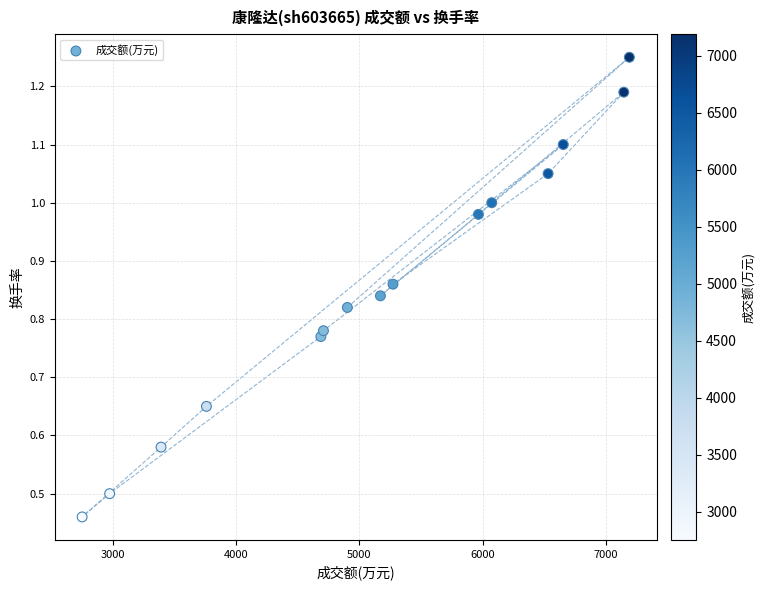

How many data points are displayed?

15